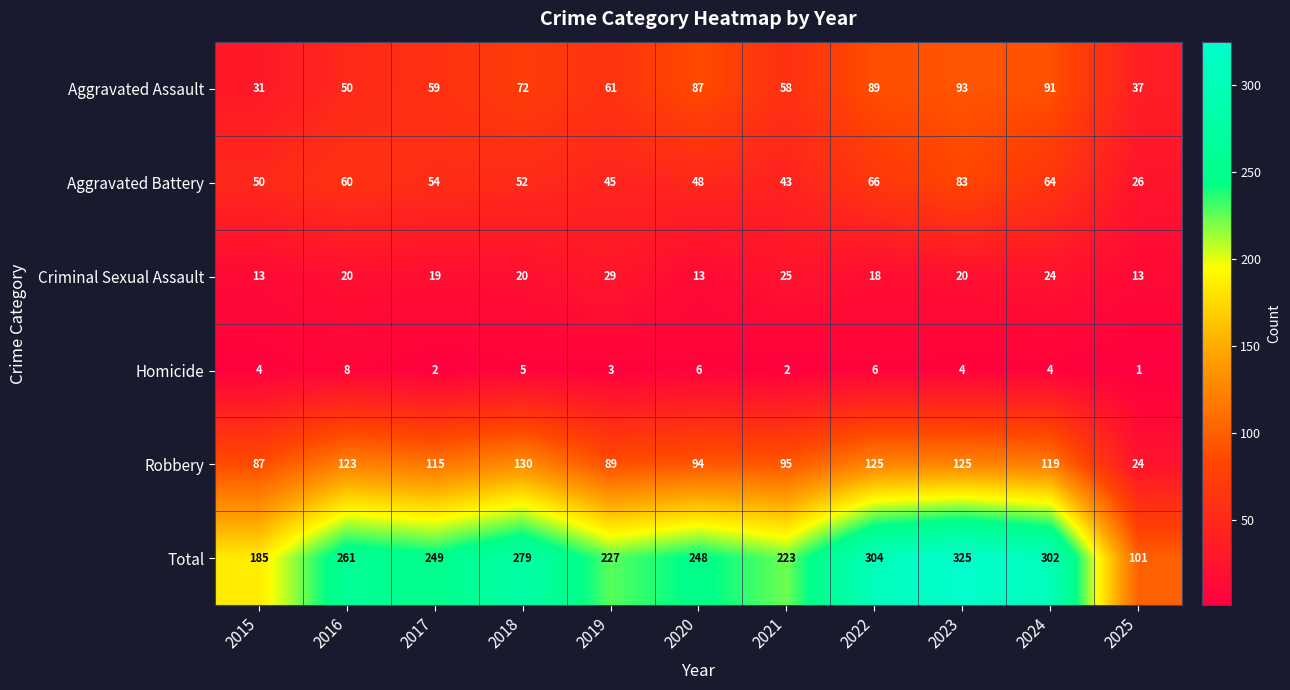

What is the difference between the maximum and minimum values in the Homicide series?

7